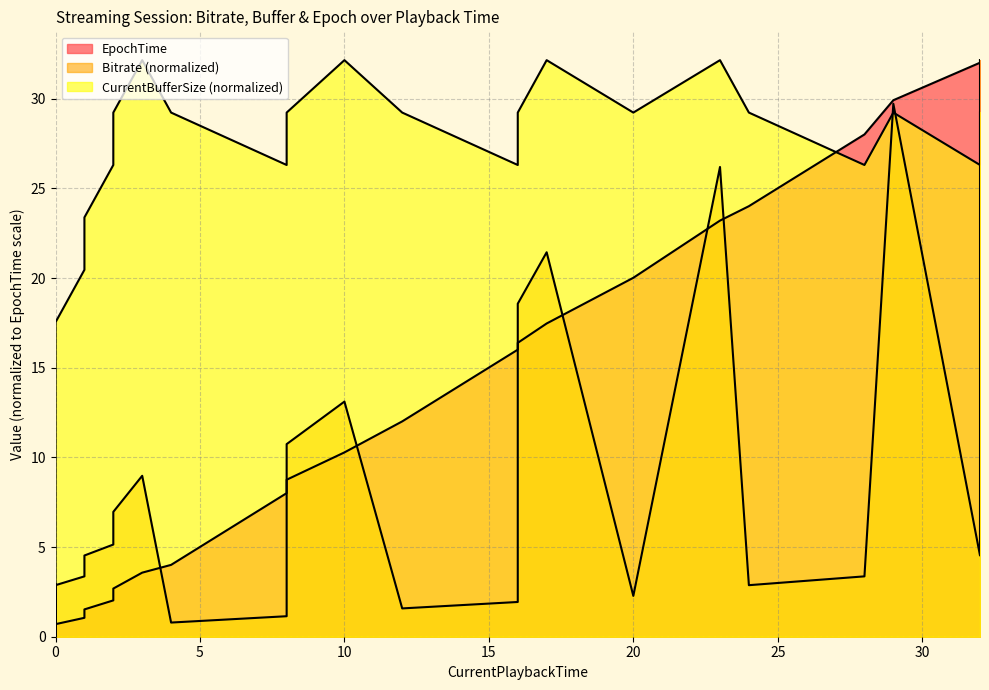

True or false: CurrentBufferSize and Bitrate intersect in this chart.

True